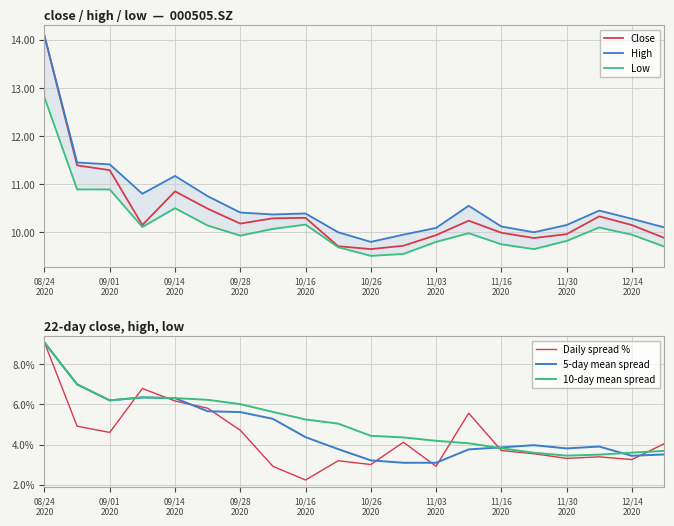

How many lines are shown in the chart?

6